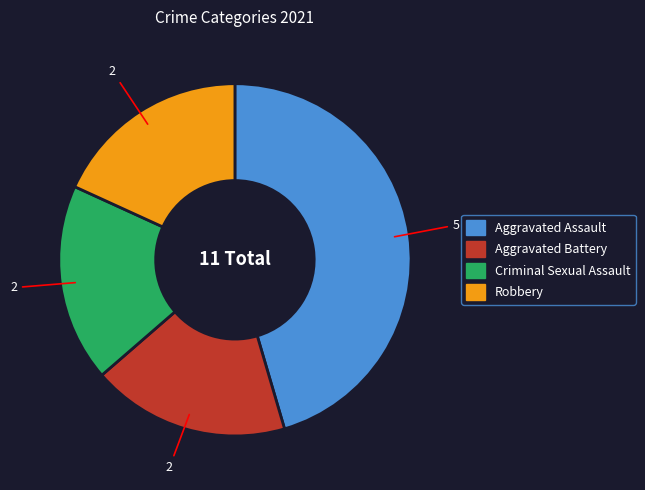

Do Criminal Sexual Assault and Aggravated Assault together represent more than half of the pie?

Yes